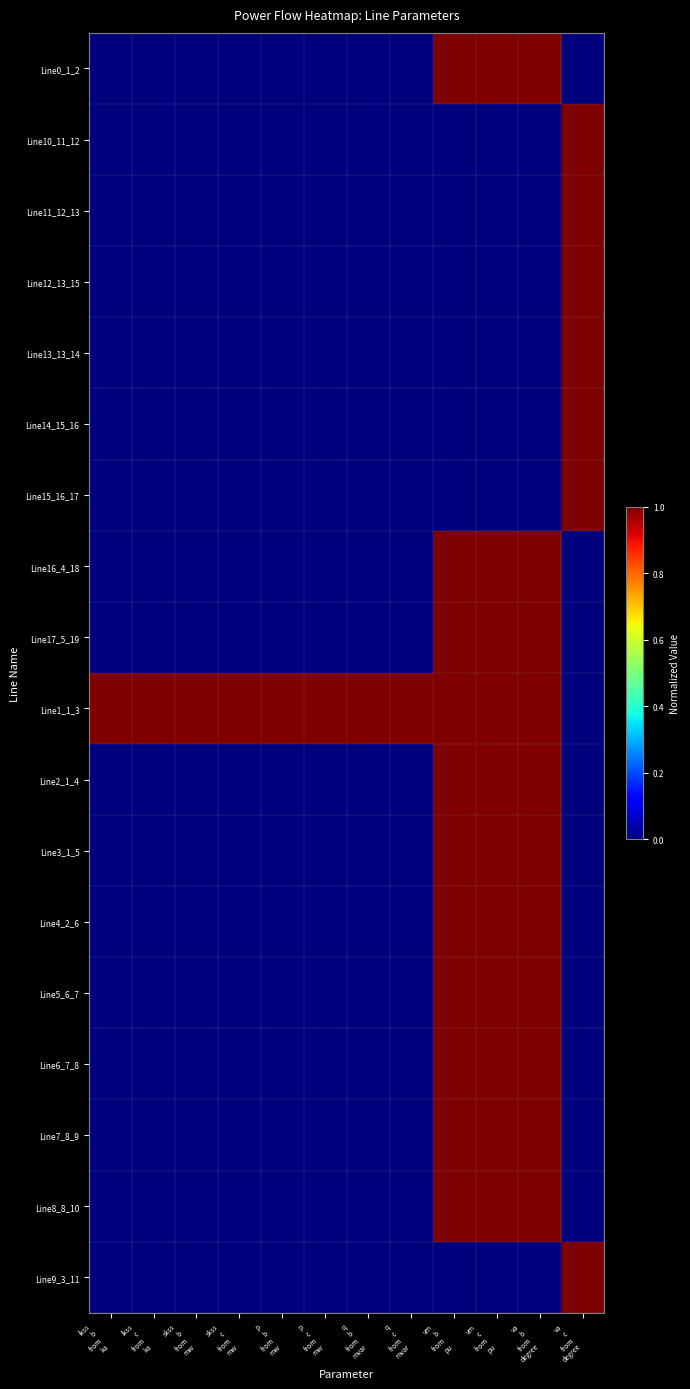

What is the total value across all series at va
b
from
degree?

11.0